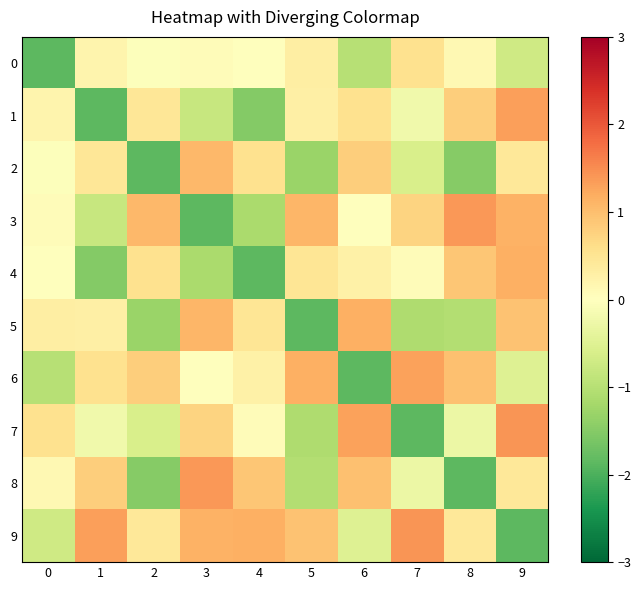

Reading right to left, transcribe all the data shown in this chart.

0: 9=-0.7	8=0.1	7=0.5	6=-1.0	5=0.3	4=0.0	3=0.1	2=-0.0	1=0.2	0=-1.9
1: 9=1.3	8=0.8	7=-0.2	6=0.5	5=0.3	4=-1.5	3=-0.8	2=0.5	1=-1.9	0=0.2
2: 9=0.4	8=-1.5	7=-0.6	6=0.8	5=-1.3	4=0.6	3=1.1	2=-1.9	1=0.5	0=-0.0
3: 9=1.1	8=1.4	7=0.7	6=-0.0	5=1.1	4=-1.1	3=-1.9	2=1.1	1=-0.8	0=0.1
4: 9=1.2	8=0.9	7=0.1	6=0.3	5=0.5	4=-1.9	3=-1.1	2=0.6	1=-1.5	0=0.0
5: 9=1.0	8=-1.0	7=-1.1	6=1.2	5=-1.9	4=0.5	3=1.1	2=-1.3	1=0.3	0=0.3
6: 9=-0.5	8=1.0	7=1.3	6=-1.9	5=1.2	4=0.3	3=-0.0	2=0.8	1=0.5	0=-1.0
7: 9=1.4	8=-0.3	7=-1.9	6=1.3	5=-1.1	4=0.1	3=0.7	2=-0.6	1=-0.2	0=0.5
8: 9=0.4	8=-1.9	7=-0.3	6=1.0	5=-1.0	4=0.9	3=1.4	2=-1.5	1=0.8	0=0.1
9: 9=-1.9	8=0.4	7=1.4	6=-0.5	5=1.0	4=1.2	3=1.1	2=0.4	1=1.3	0=-0.7